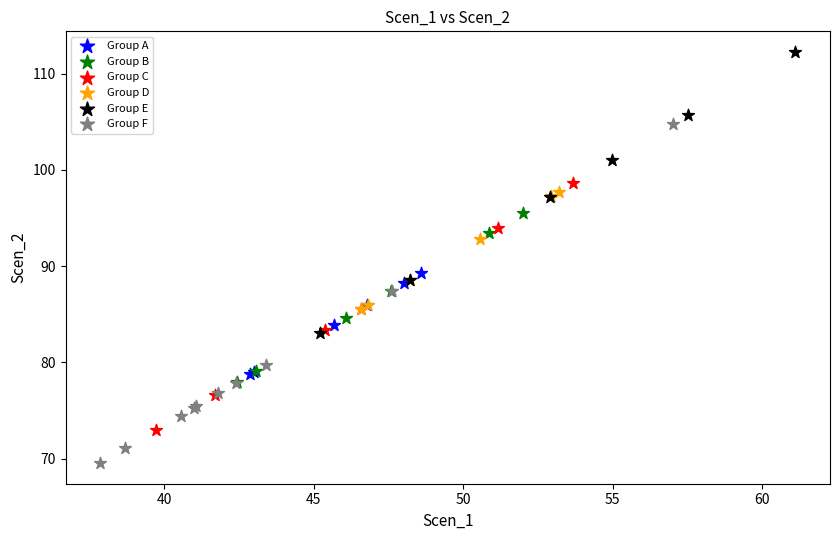

Which series reaches the maximum Y coordinate?

Group E